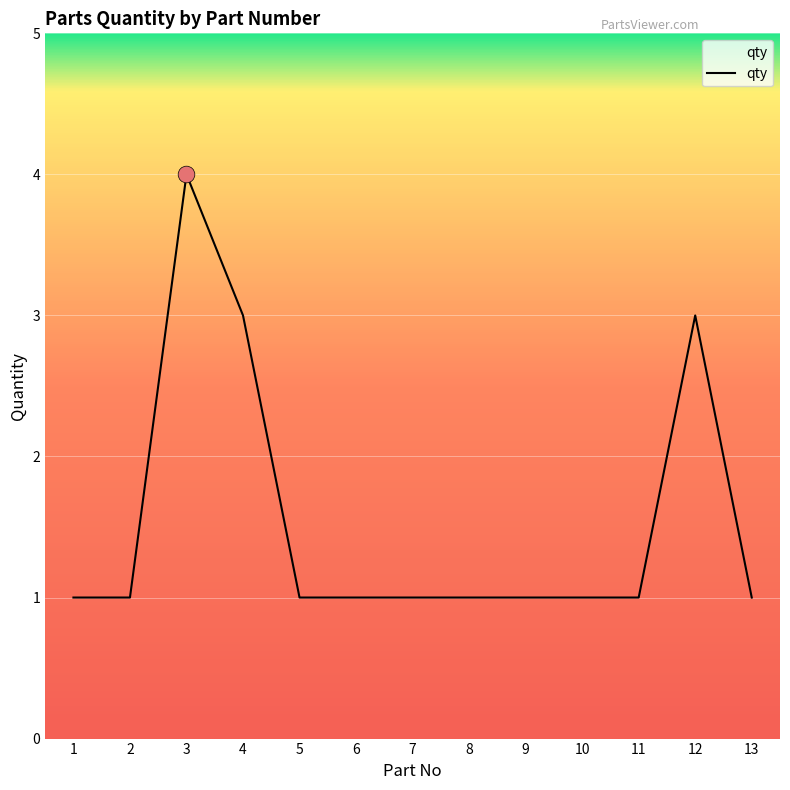

How many lines are shown in the chart?

1